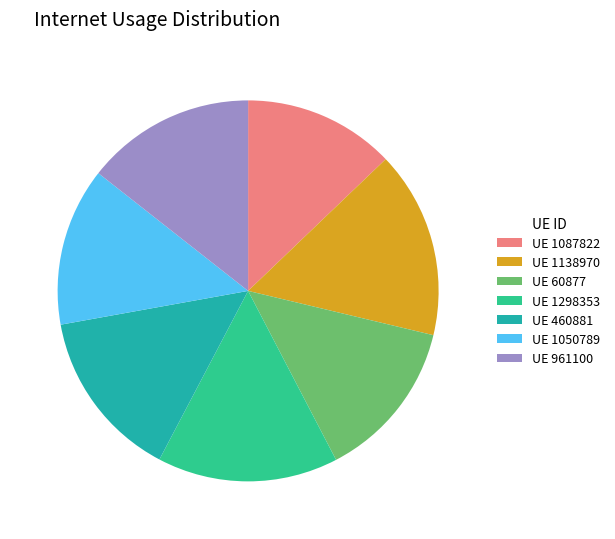

Is there any slice that represents more than half of the pie?

No